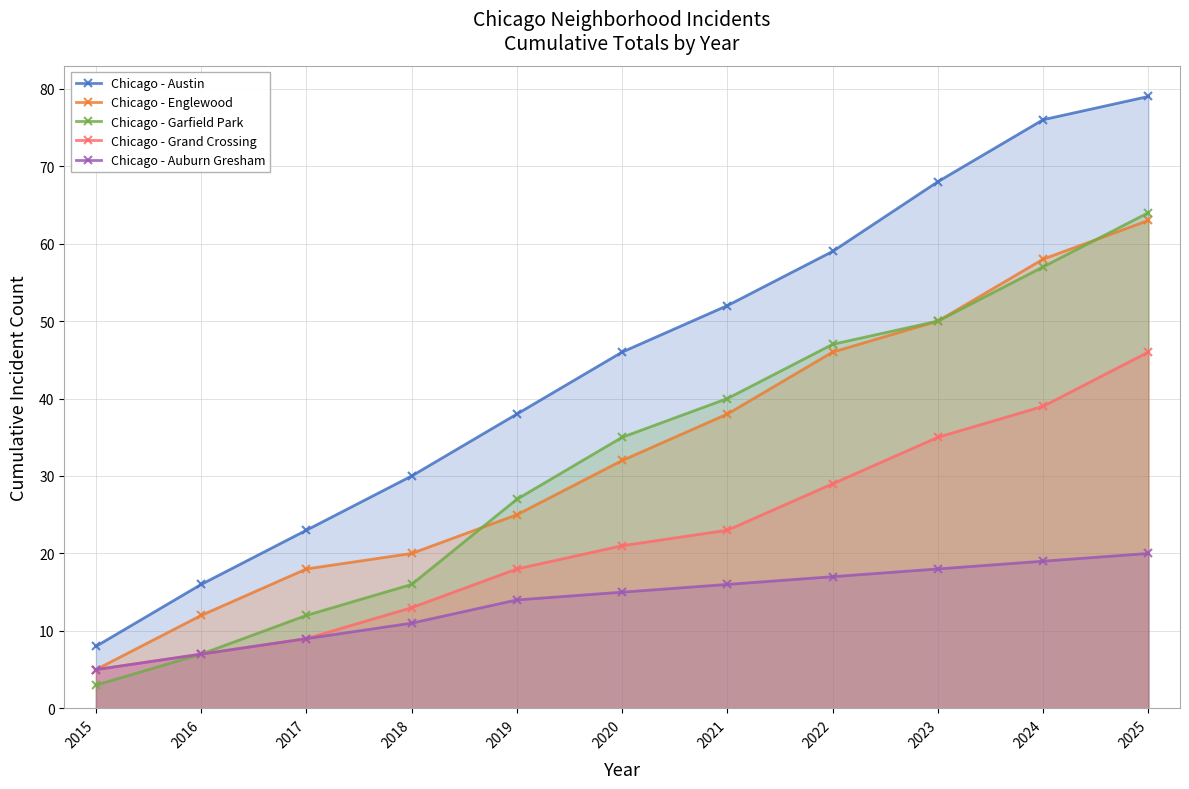

What is the minimum value for Chicago - Austin?

8